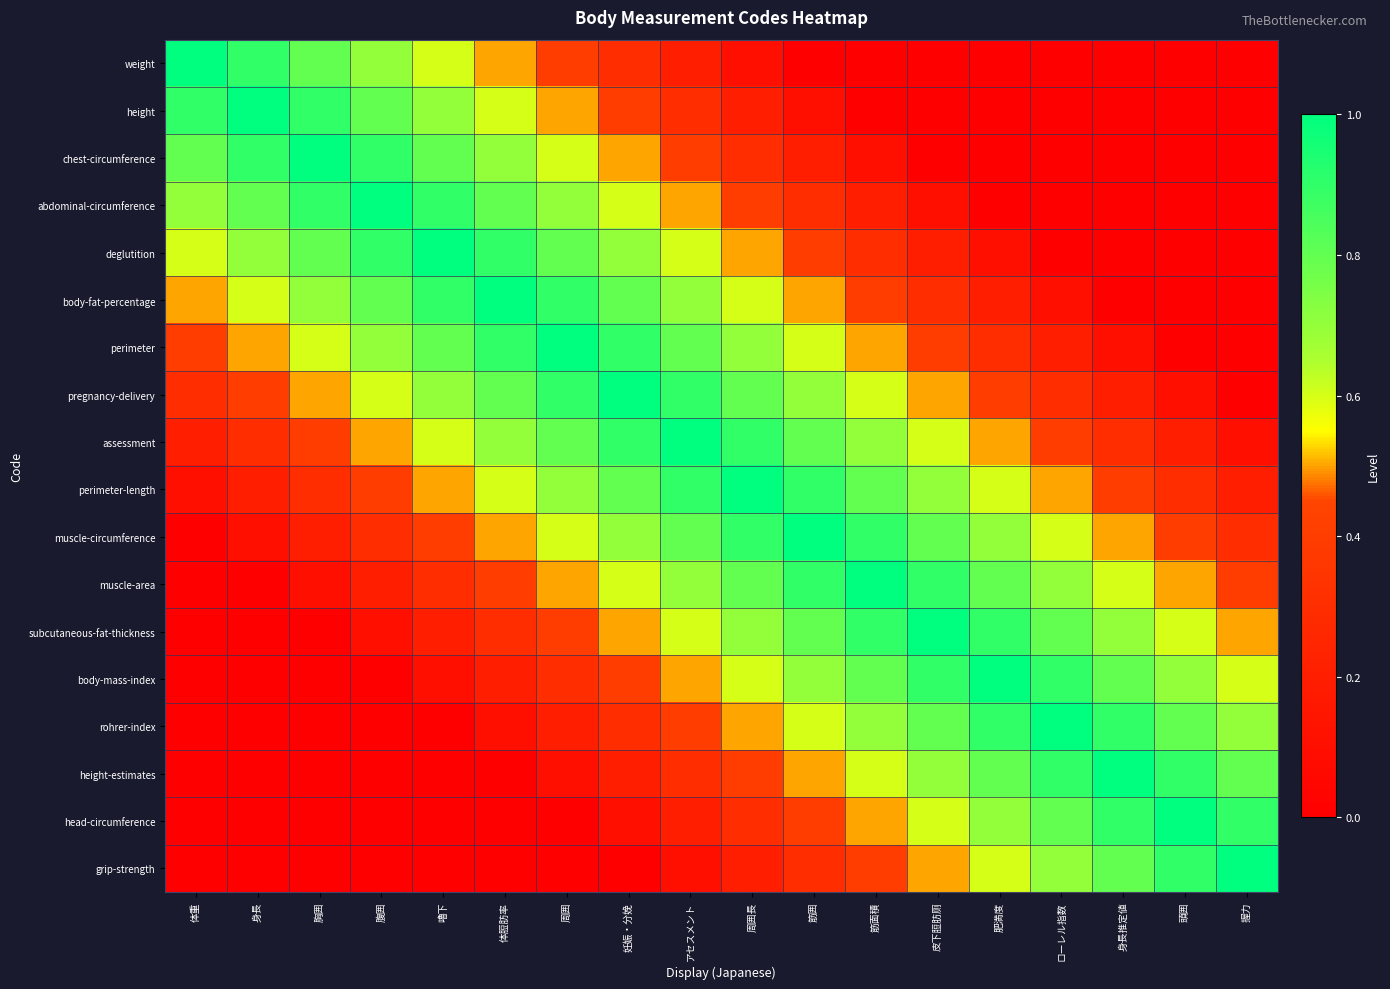

Reading left to right, transcribe all the data shown in this chart.

weight: 体重=1.0	身長=0.9	胸囲=0.8	腹囲=0.7	嚕下=0.6	体脰肪率=0.5	周囲=0.4	妊娠・分娩=0.3	アセスメント=0.2	周囲長=0.1	筋囲=0.0	筋面積=0.0	皮下脰肪厕=0.0	肥満度=0.0	ローレル指数=0.0	身長推定値=0.0	頭囲=0.0	握力=0.0
height: 体重=0.9	身長=1.0	胸囲=0.9	腹囲=0.8	嚕下=0.7	体脰肪率=0.6	周囲=0.5	妊娠・分娩=0.4	アセスメント=0.3	周囲長=0.2	筋囲=0.1	筋面積=0.0	皮下脰肪厕=0.0	肥満度=0.0	ローレル指数=0.0	身長推定値=0.0	頭囲=0.0	握力=0.0
chest-circumference: 体重=0.8	身長=0.9	胸囲=1.0	腹囲=0.9	嚕下=0.8	体脰肪率=0.7	周囲=0.6	妊娠・分娩=0.5	アセスメント=0.4	周囲長=0.3	筋囲=0.2	筋面積=0.1	皮下脰肪厕=0.0	肥満度=0.0	ローレル指数=0.0	身長推定値=0.0	頭囲=0.0	握力=0.0
abdominal-circumference: 体重=0.7	身長=0.8	胸囲=0.9	腹囲=1.0	嚕下=0.9	体脰肪率=0.8	周囲=0.7	妊娠・分娩=0.6	アセスメント=0.5	周囲長=0.4	筋囲=0.3	筋面積=0.2	皮下脰肪厕=0.1	肥満度=0.0	ローレル指数=0.0	身長推定値=0.0	頭囲=0.0	握力=0.0
deglutition: 体重=0.6	身長=0.7	胸囲=0.8	腹囲=0.9	嚕下=1.0	体脰肪率=0.9	周囲=0.8	妊娠・分娩=0.7	アセスメント=0.6	周囲長=0.5	筋囲=0.4	筋面積=0.3	皮下脰肪厕=0.2	肥満度=0.1	ローレル指数=0.0	身長推定値=0.0	頭囲=0.0	握力=0.0
body-fat-percentage: 体重=0.5	身長=0.6	胸囲=0.7	腹囲=0.8	嚕下=0.9	体脰肪率=1.0	周囲=0.9	妊娠・分娩=0.8	アセスメント=0.7	周囲長=0.6	筋囲=0.5	筋面積=0.4	皮下脰肪厕=0.3	肥満度=0.2	ローレル指数=0.1	身長推定値=0.0	頭囲=0.0	握力=0.0
perimeter: 体重=0.4	身長=0.5	胸囲=0.6	腹囲=0.7	嚕下=0.8	体脰肪率=0.9	周囲=1.0	妊娠・分娩=0.9	アセスメント=0.8	周囲長=0.7	筋囲=0.6	筋面積=0.5	皮下脰肪厕=0.4	肥満度=0.3	ローレル指数=0.2	身長推定値=0.1	頭囲=0.0	握力=0.0
pregnancy-delivery: 体重=0.3	身長=0.4	胸囲=0.5	腹囲=0.6	嚕下=0.7	体脰肪率=0.8	周囲=0.9	妊娠・分娩=1.0	アセスメント=0.9	周囲長=0.8	筋囲=0.7	筋面積=0.6	皮下脰肪厕=0.5	肥満度=0.4	ローレル指数=0.3	身長推定値=0.2	頭囲=0.1	握力=0.0
assessment: 体重=0.2	身長=0.3	胸囲=0.4	腹囲=0.5	嚕下=0.6	体脰肪率=0.7	周囲=0.8	妊娠・分娩=0.9	アセスメント=1.0	周囲長=0.9	筋囲=0.8	筋面積=0.7	皮下脰肪厕=0.6	肥満度=0.5	ローレル指数=0.4	身長推定値=0.3	頭囲=0.2	握力=0.1
perimeter-length: 体重=0.1	身長=0.2	胸囲=0.3	腹囲=0.4	嚕下=0.5	体脰肪率=0.6	周囲=0.7	妊娠・分娩=0.8	アセスメント=0.9	周囲長=1.0	筋囲=0.9	筋面積=0.8	皮下脰肪厕=0.7	肥満度=0.6	ローレル指数=0.5	身長推定値=0.4	頭囲=0.3	握力=0.2
muscle-circumference: 体重=0.0	身長=0.1	胸囲=0.2	腹囲=0.3	嚕下=0.4	体脰肪率=0.5	周囲=0.6	妊娠・分娩=0.7	アセスメント=0.8	周囲長=0.9	筋囲=1.0	筋面積=0.9	皮下脰肪厕=0.8	肥満度=0.7	ローレル指数=0.6	身長推定値=0.5	頭囲=0.4	握力=0.3
muscle-area: 体重=0.0	身長=0.0	胸囲=0.1	腹囲=0.2	嚕下=0.3	体脰肪率=0.4	周囲=0.5	妊娠・分娩=0.6	アセスメント=0.7	周囲長=0.8	筋囲=0.9	筋面積=1.0	皮下脰肪厕=0.9	肥満度=0.8	ローレル指数=0.7	身長推定値=0.6	頭囲=0.5	握力=0.4
subcutaneous-fat-thickness: 体重=0.0	身長=0.0	胸囲=0.0	腹囲=0.1	嚕下=0.2	体脰肪率=0.3	周囲=0.4	妊娠・分娩=0.5	アセスメント=0.6	周囲長=0.7	筋囲=0.8	筋面積=0.9	皮下脰肪厕=1.0	肥満度=0.9	ローレル指数=0.8	身長推定値=0.7	頭囲=0.6	握力=0.5
body-mass-index: 体重=0.0	身長=0.0	胸囲=0.0	腹囲=0.0	嚕下=0.1	体脰肪率=0.2	周囲=0.3	妊娠・分娩=0.4	アセスメント=0.5	周囲長=0.6	筋囲=0.7	筋面積=0.8	皮下脰肪厕=0.9	肥満度=1.0	ローレル指数=0.9	身長推定値=0.8	頭囲=0.7	握力=0.6
rohrer-index: 体重=0.0	身長=0.0	胸囲=0.0	腹囲=0.0	嚕下=0.0	体脰肪率=0.1	周囲=0.2	妊娠・分娩=0.3	アセスメント=0.4	周囲長=0.5	筋囲=0.6	筋面積=0.7	皮下脰肪厕=0.8	肥満度=0.9	ローレル指数=1.0	身長推定値=0.9	頭囲=0.8	握力=0.7
height-estimates: 体重=0.0	身長=0.0	胸囲=0.0	腹囲=0.0	嚕下=0.0	体脰肪率=0.0	周囲=0.1	妊娠・分娩=0.2	アセスメント=0.3	周囲長=0.4	筋囲=0.5	筋面積=0.6	皮下脰肪厕=0.7	肥満度=0.8	ローレル指数=0.9	身長推定値=1.0	頭囲=0.9	握力=0.8
head-circumference: 体重=0.0	身長=0.0	胸囲=0.0	腹囲=0.0	嚕下=0.0	体脰肪率=0.0	周囲=0.0	妊娠・分娩=0.1	アセスメント=0.2	周囲長=0.3	筋囲=0.4	筋面積=0.5	皮下脰肪厕=0.6	肥満度=0.7	ローレル指数=0.8	身長推定値=0.9	頭囲=1.0	握力=0.9
grip-strength: 体重=0.0	身長=0.0	胸囲=0.0	腹囲=0.0	嚕下=0.0	体脰肪率=0.0	周囲=0.0	妊娠・分娩=0.0	アセスメント=0.1	周囲長=0.2	筋囲=0.3	筋面積=0.4	皮下脰肪厕=0.5	肥満度=0.6	ローレル指数=0.7	身長推定値=0.8	頭囲=0.9	握力=1.0